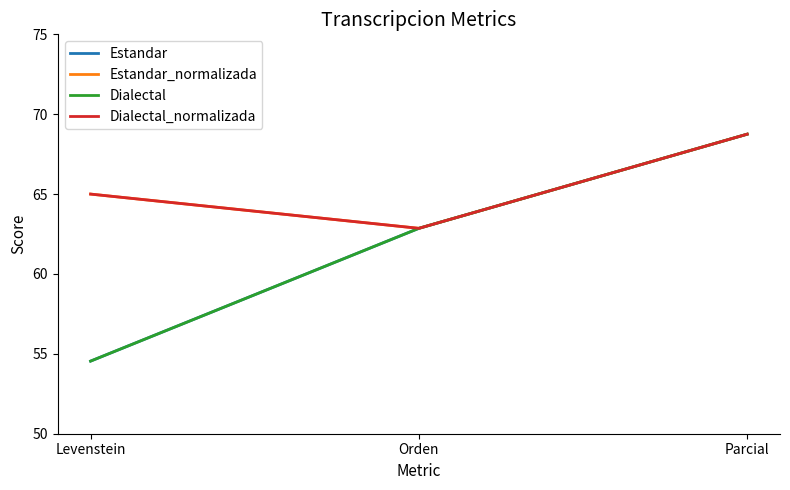

Read the Estandar_normalizada value at Parcial.

68.8